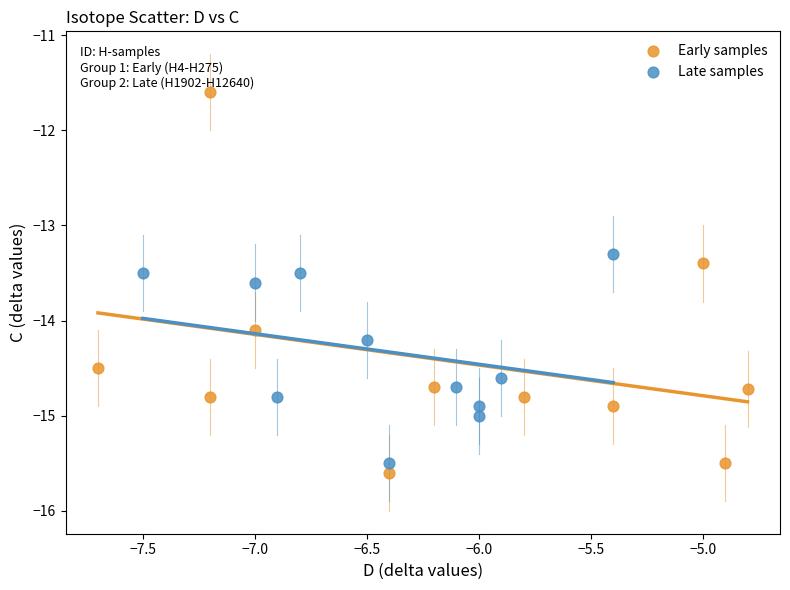

Which series contains the lowest Y value?

Early samples